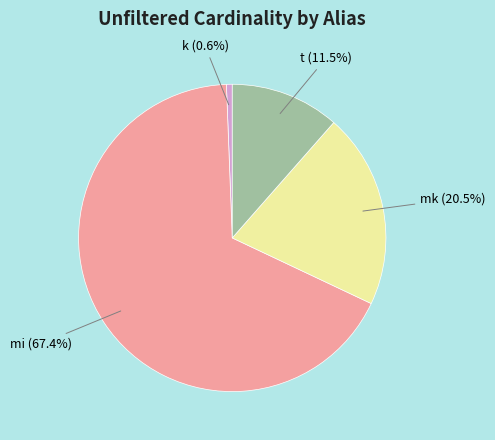

Between k and mi, which is larger?

mi